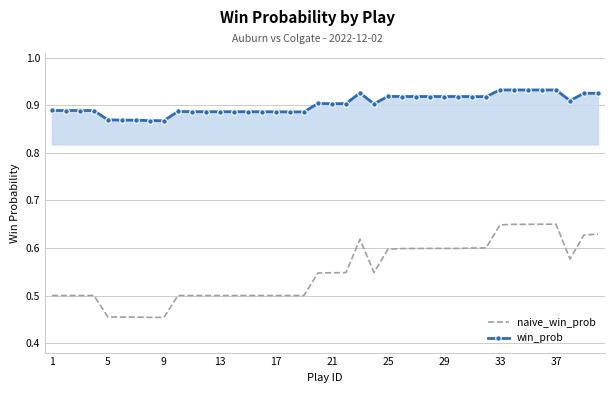

What is the difference between the second highest and minimum values in the naive_win_prob series?

0.2